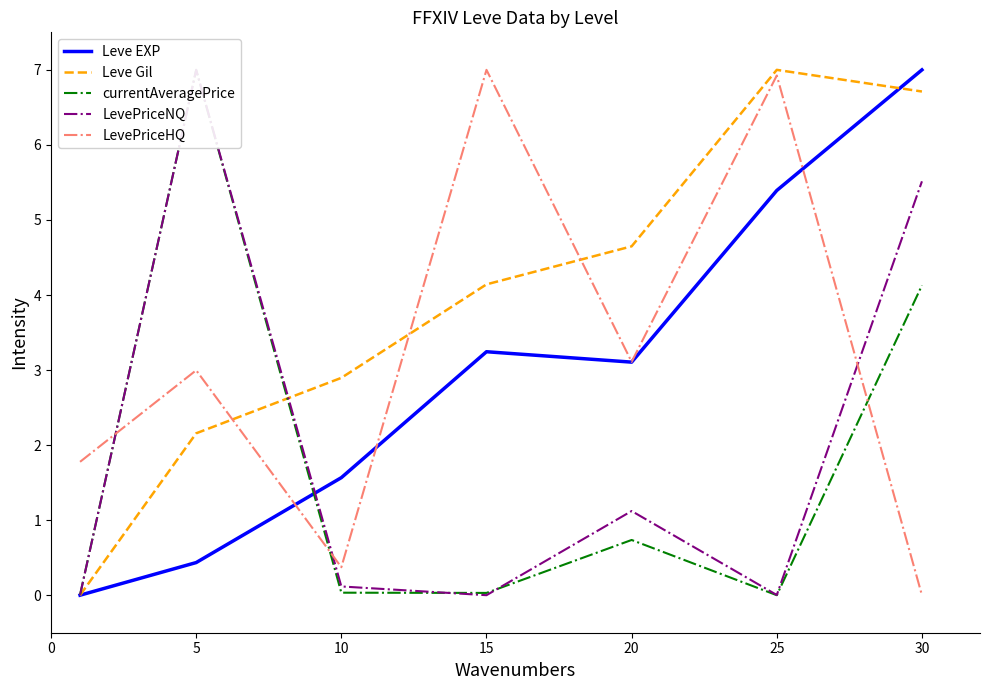

What is the difference between the maximum and minimum values in the currentAveragePrice series?

7.0